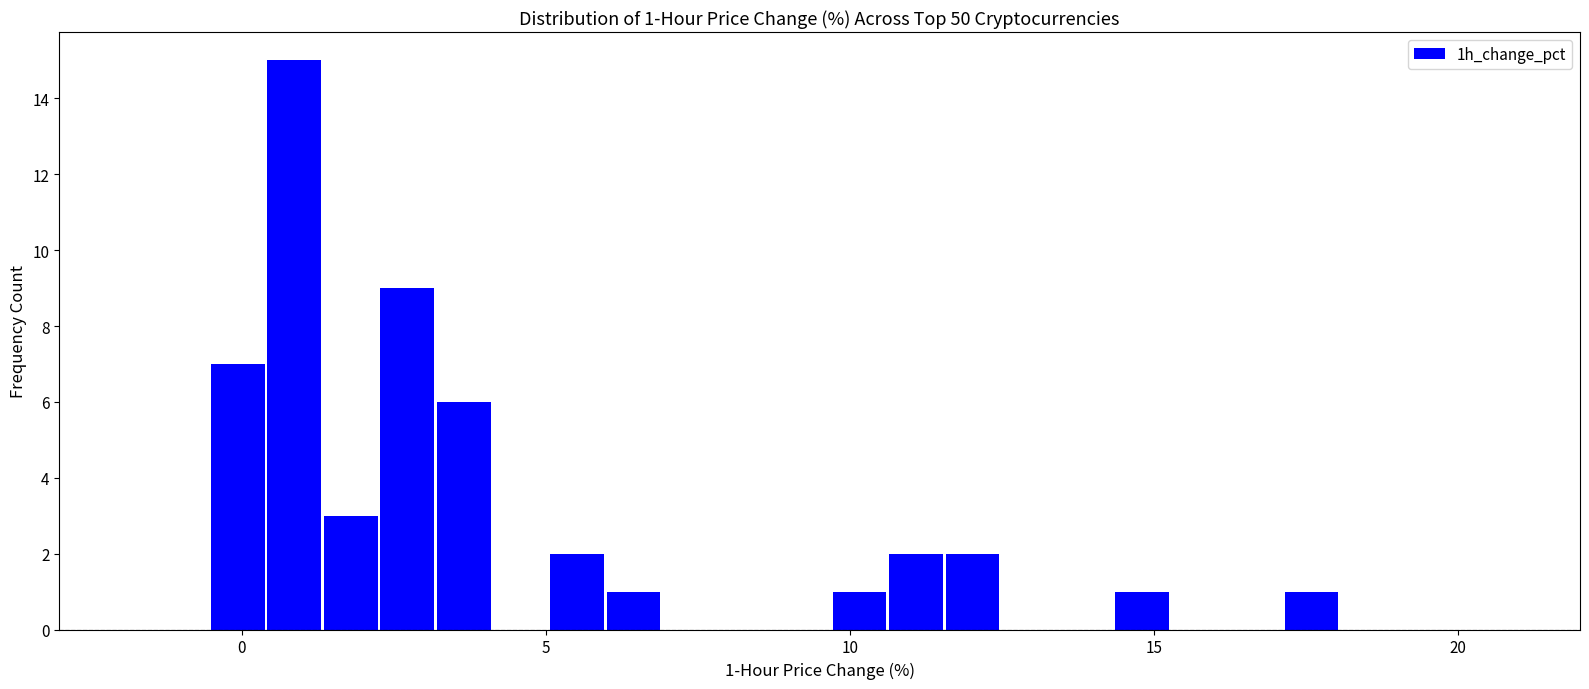

Read against the x-axis, roughly where is the centre of the tallest bar?

1.0